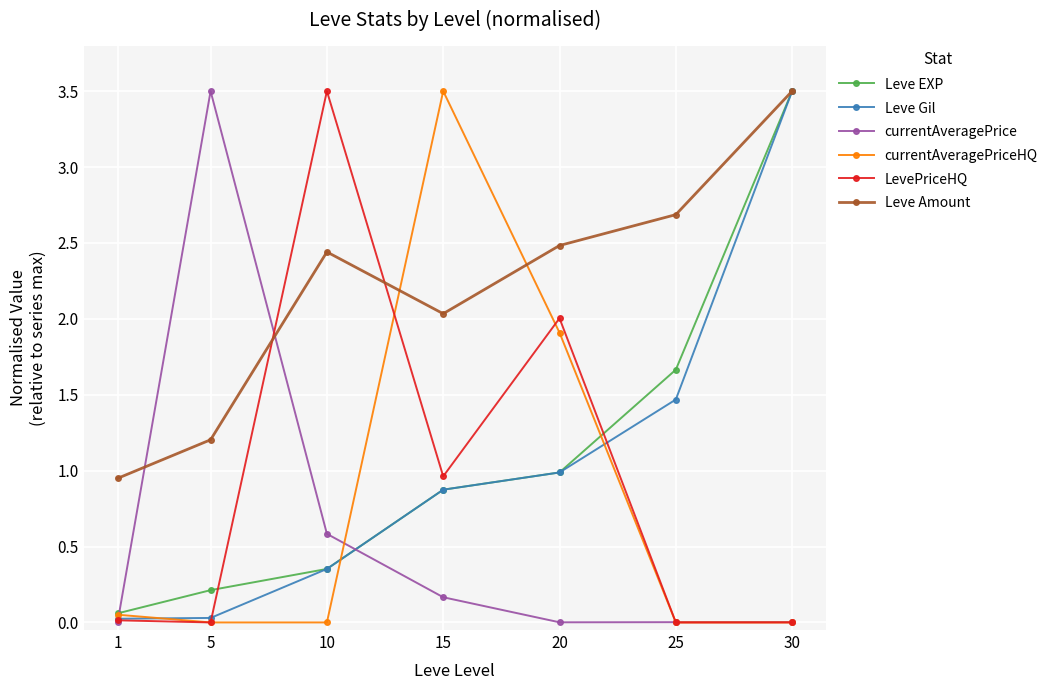

Is the value of currentAveragePrice at 10 greater than the value of Leve Amount at 15?

No